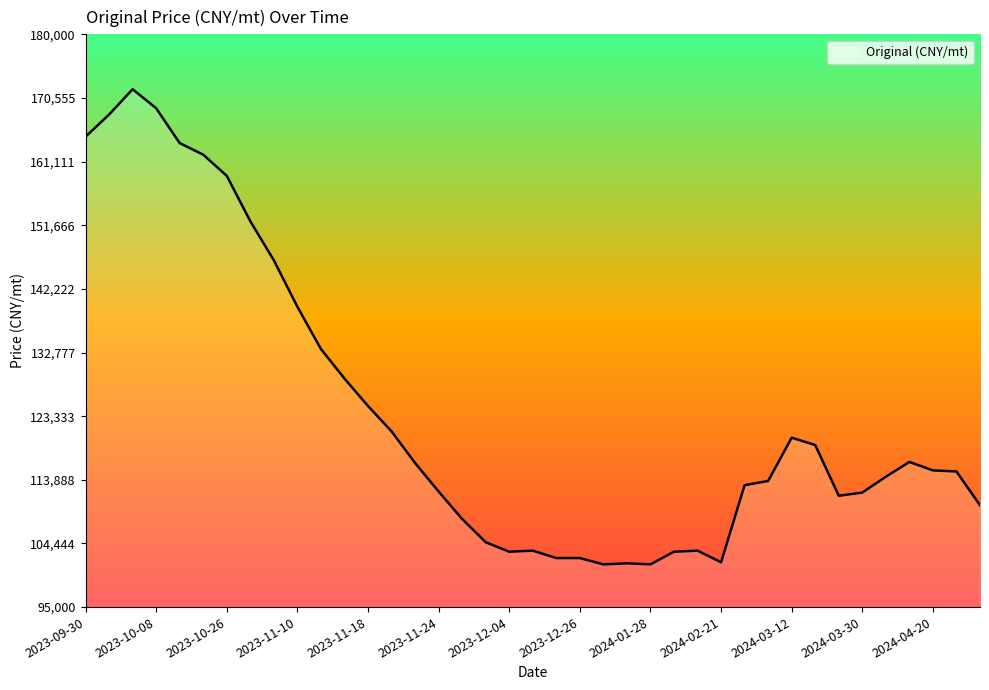

What is the difference between the maximum and minimum values?

70512.8